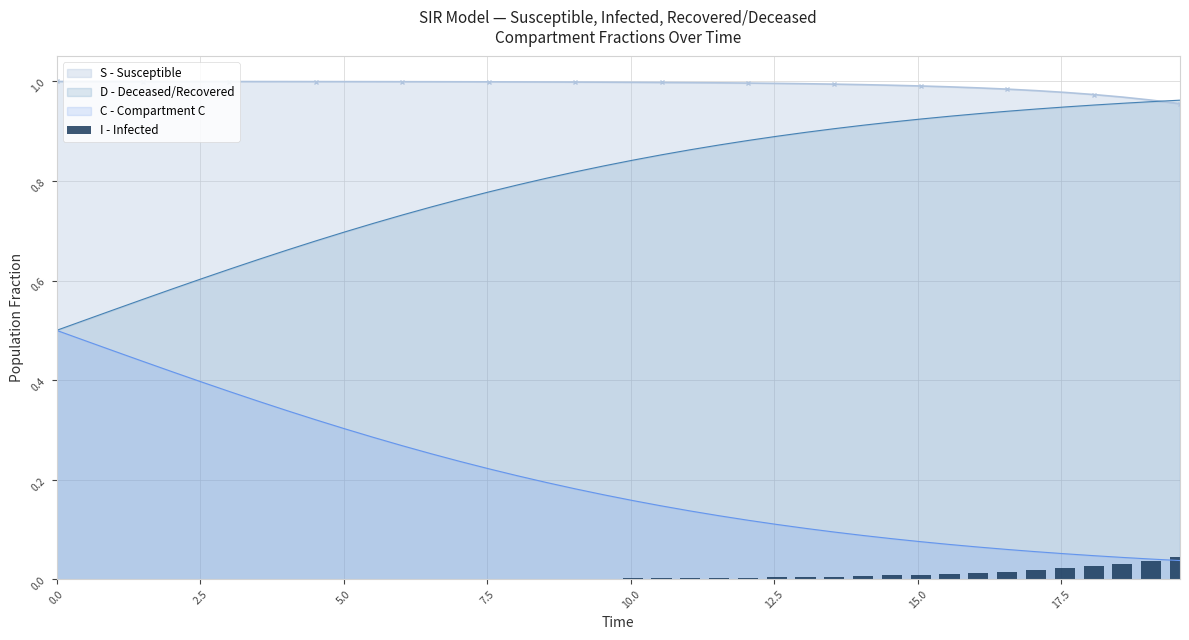

Are the bars horizontal?

No